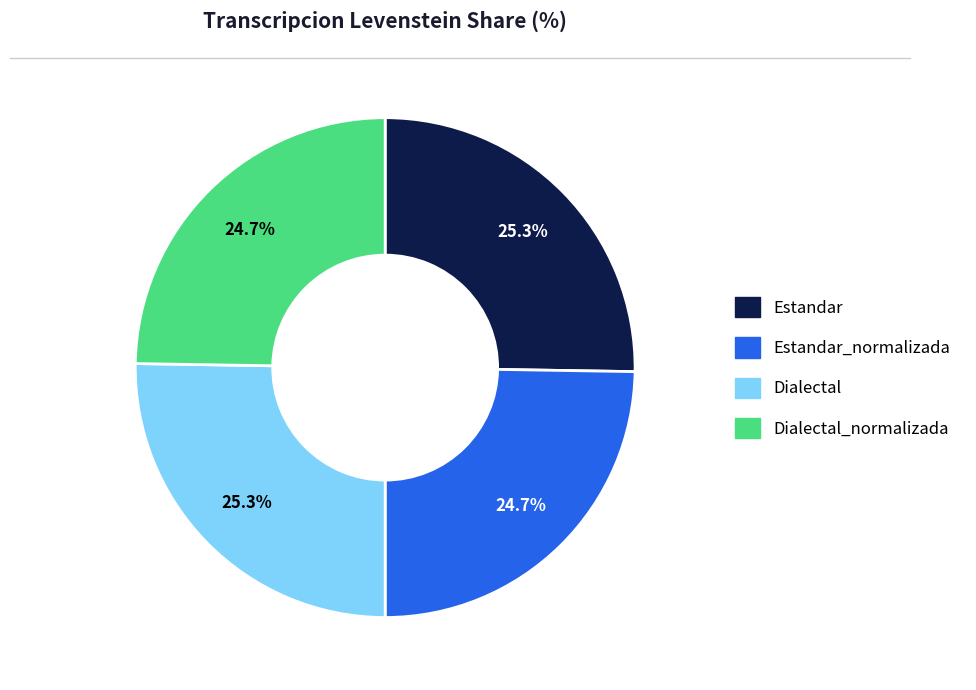

Does any single category account for the majority?

No